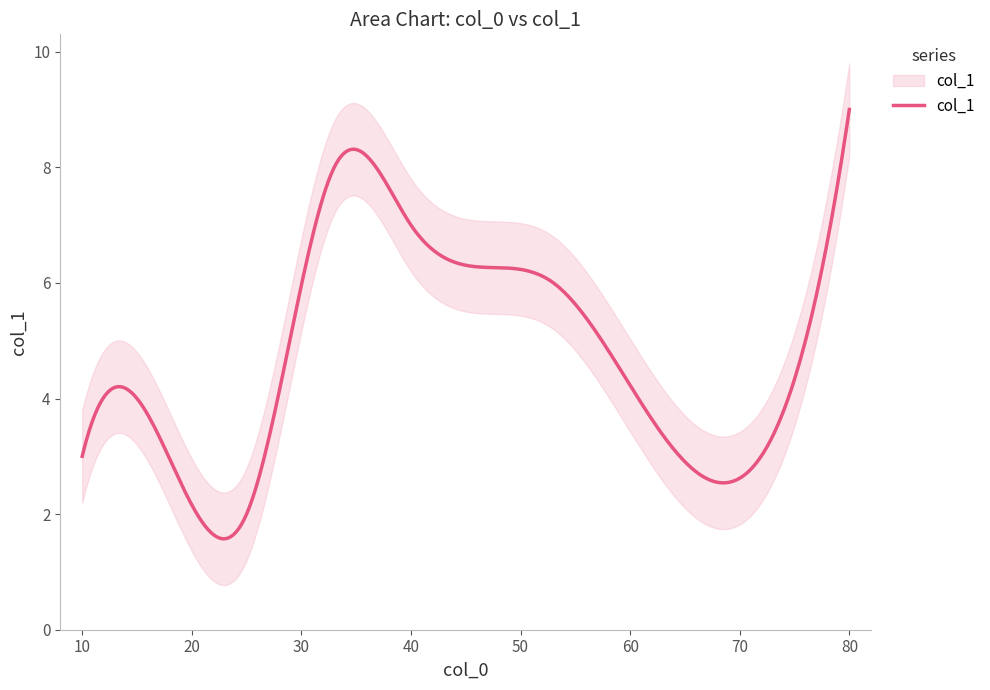

What position from the right is 80?

1